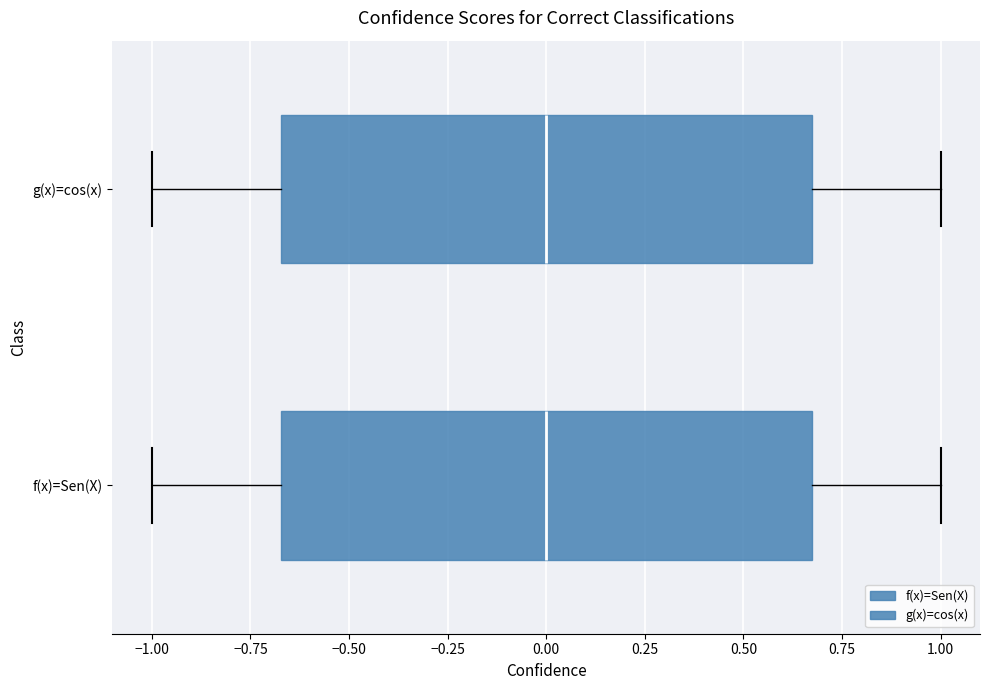

Reading bottom to top, transcribe this box plot: for each box, give where its median line is, the range the box spans, and where its two whiskers end, as read against the x-axis. The values are not printed on the chart, so give them approximately, as read against the axis.

f(x)=Sen(X): median 0.00, box -0.65 to 0.65, whiskers -1.00 to 1.00
g(x)=cos(x): median 0.00, box -0.65 to 0.65, whiskers -1.00 to 1.00